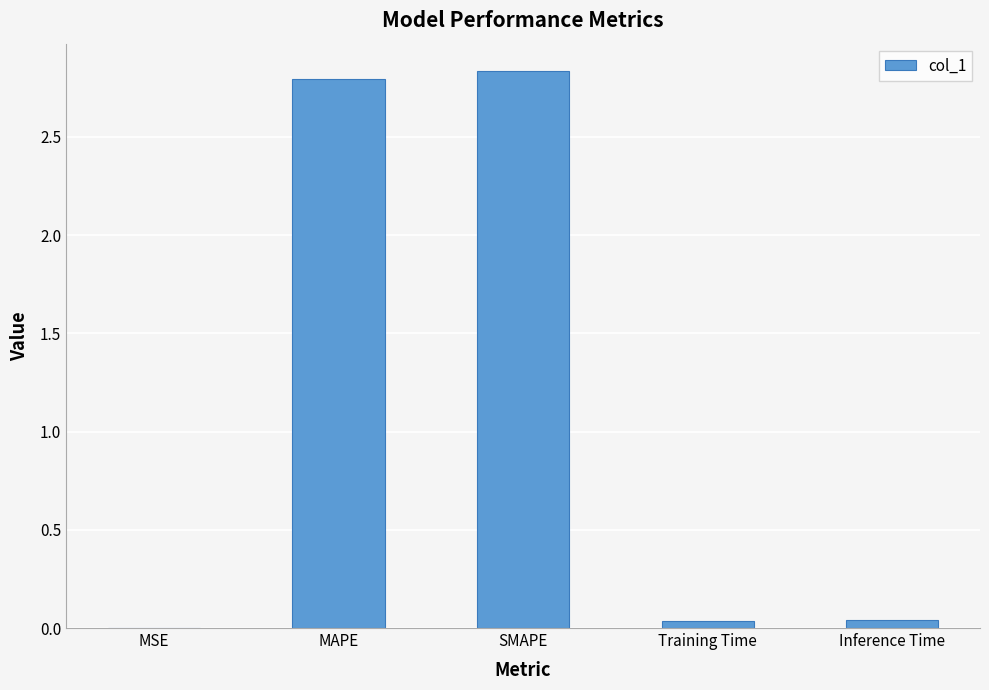

The chart shows a value of 0.0 at Training Time. True or false?

True